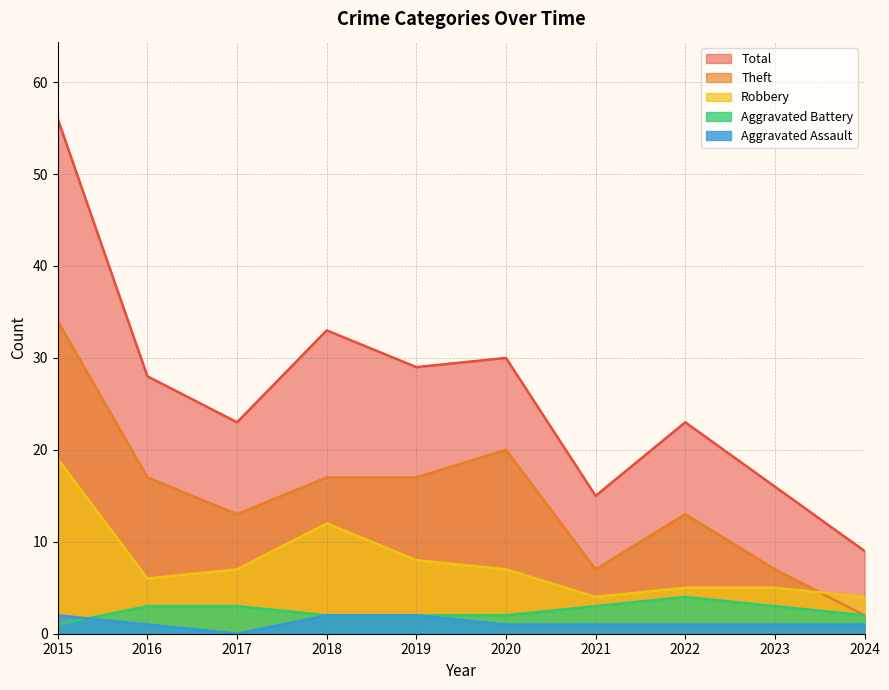

What is the difference between the highest and lowest values at 2024?

8